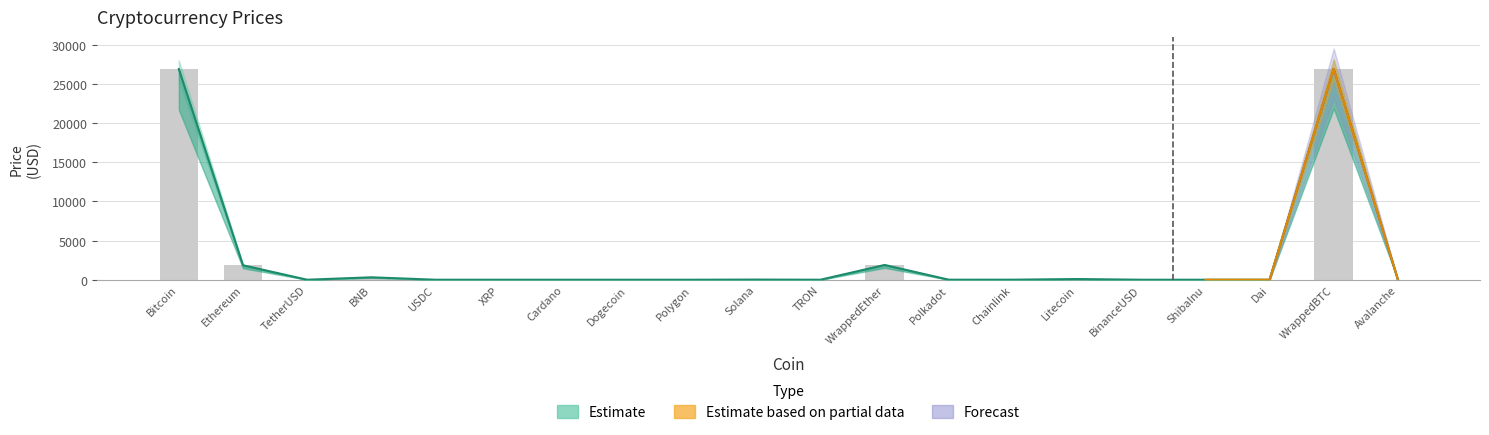

How many data points in Price are less than 5?

10